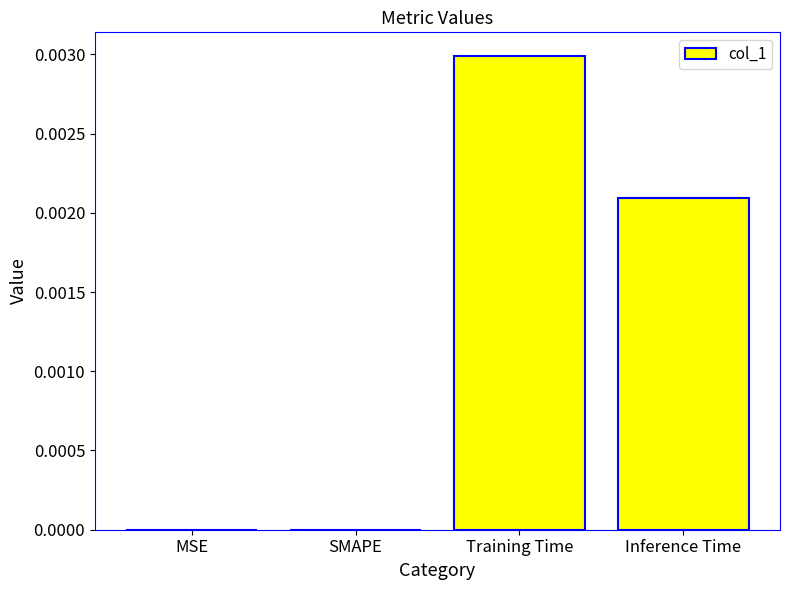

How many data points does each series have?

4